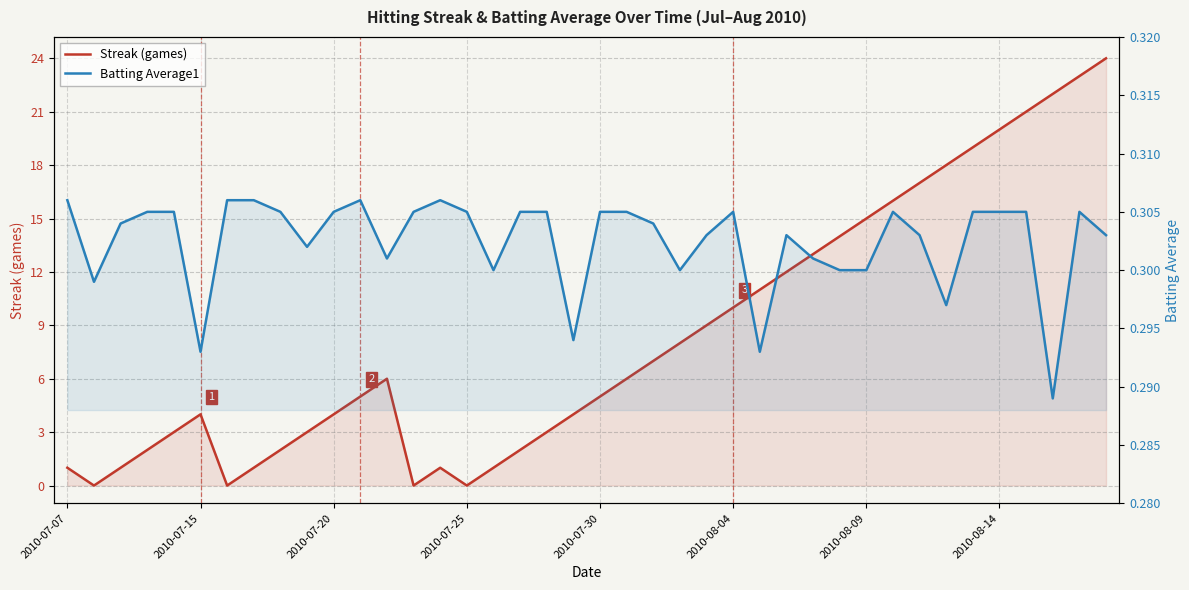

What value does the Streak (games) series have at 2010-07-20?

4.0